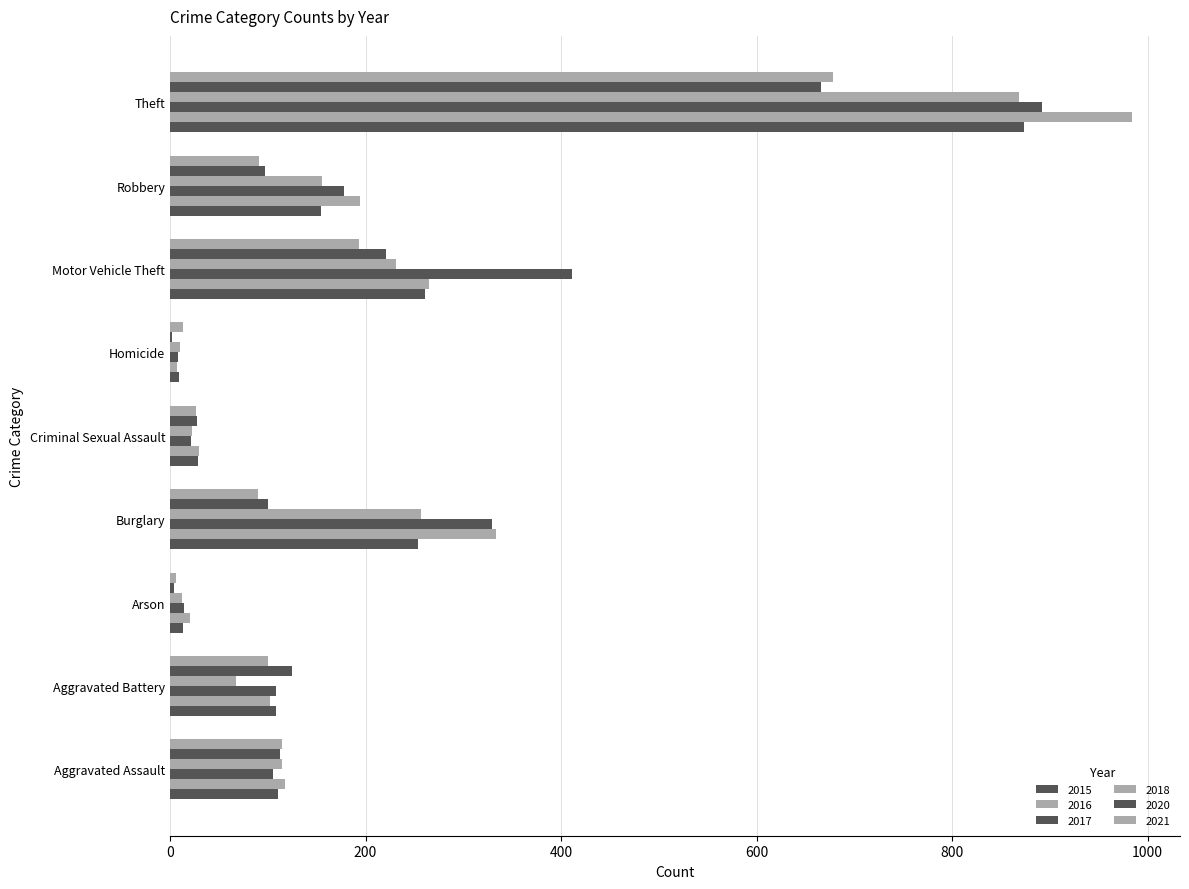

Reading right to left, list all the values displayed in this chart.

2015: Theft=874	Robbery=154	Motor Vehicle Theft=261	Homicide=9	Criminal Sexual Assault=29	Burglary=254	Arson=13	Aggravated Battery=108	Aggravated Assault=110
2016: Theft=984	Robbery=194	Motor Vehicle Theft=265	Homicide=7	Criminal Sexual Assault=30	Burglary=333	Arson=20	Aggravated Battery=102	Aggravated Assault=118
2017: Theft=892	Robbery=178	Motor Vehicle Theft=411	Homicide=8	Criminal Sexual Assault=21	Burglary=329	Arson=14	Aggravated Battery=108	Aggravated Assault=105
2018: Theft=868	Robbery=155	Motor Vehicle Theft=231	Homicide=10	Criminal Sexual Assault=22	Burglary=257	Arson=12	Aggravated Battery=67	Aggravated Assault=115
2020: Theft=666	Robbery=97	Motor Vehicle Theft=221	Homicide=2	Criminal Sexual Assault=28	Burglary=100	Arson=4	Aggravated Battery=125	Aggravated Assault=113
2021: Theft=678	Robbery=91	Motor Vehicle Theft=193	Homicide=13	Criminal Sexual Assault=27	Burglary=90	Arson=6	Aggravated Battery=100	Aggravated Assault=115